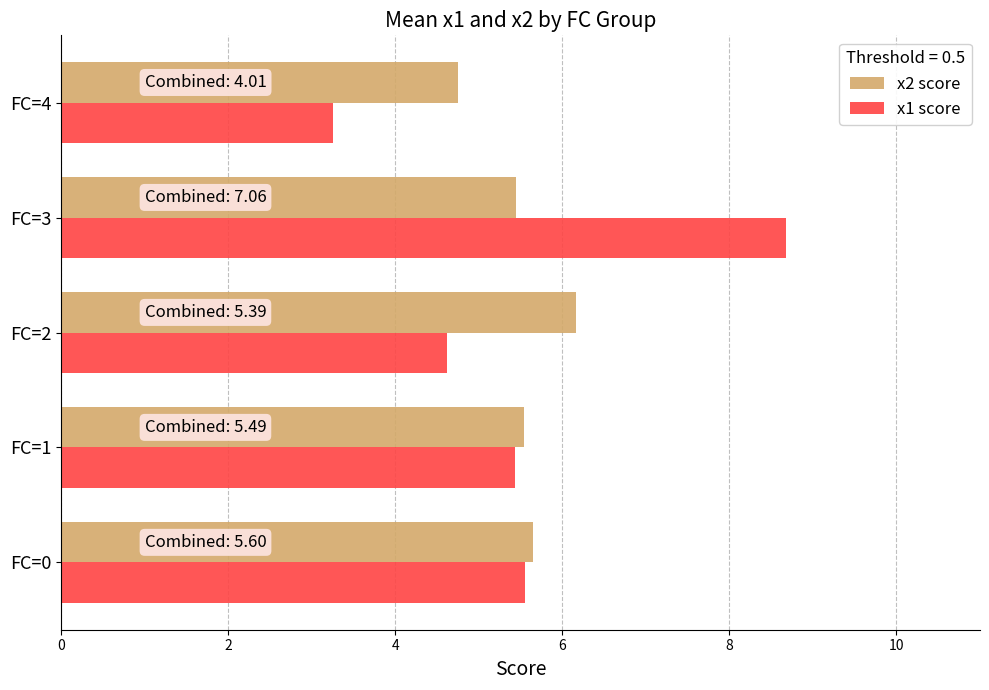

What is the total value across all series at FC=4?

8.0